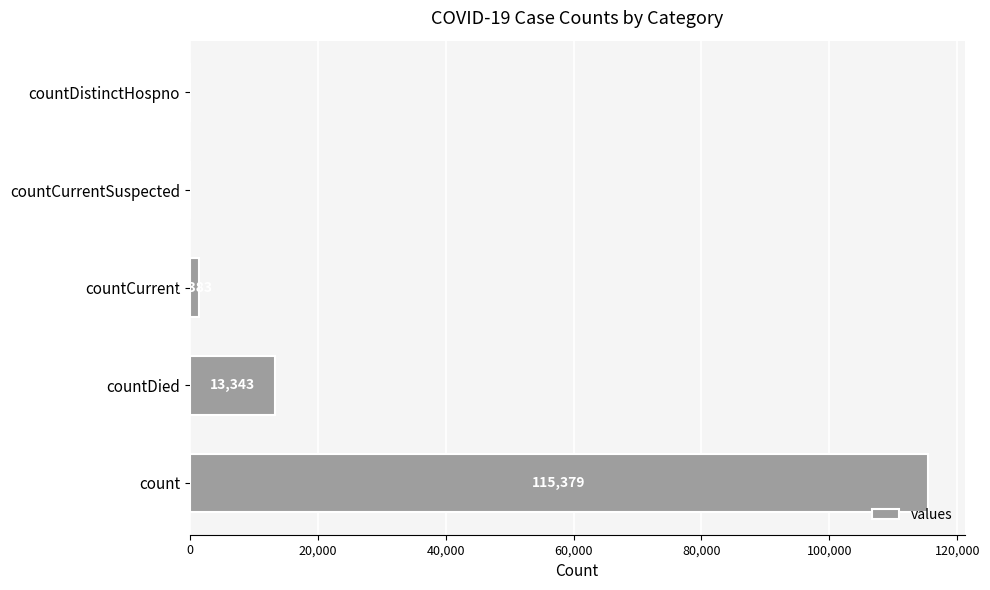

Does the chart contain stacked bars?

No